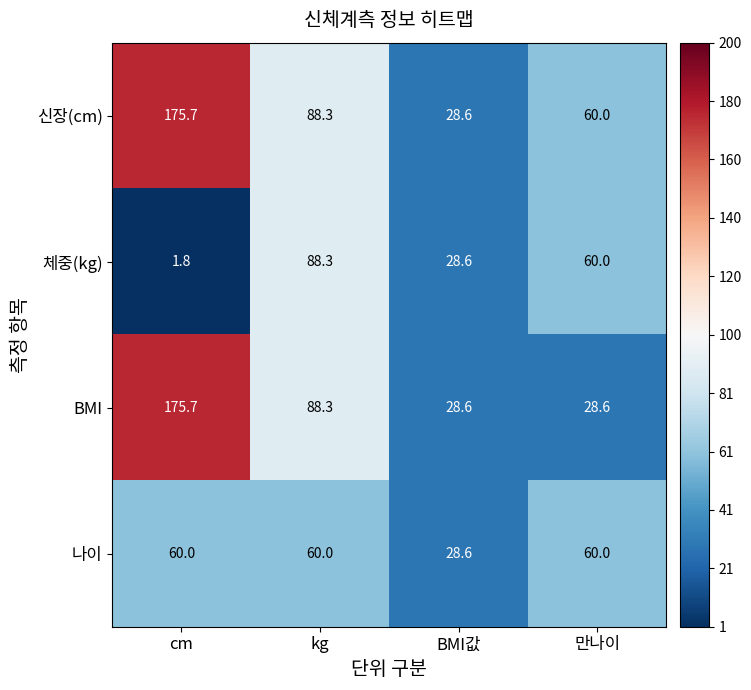

Reading right to left, list all the values displayed in this chart.

신장(cm): 만나이=60.0	BMI값=28.6	kg=88.3	cm=175.7
체중(kg): 만나이=60.0	BMI값=28.6	kg=88.3	cm=1.8
BMI: 만나이=28.6	BMI값=28.6	kg=88.3	cm=175.7
나이: 만나이=60.0	BMI값=28.6	kg=60.0	cm=60.0